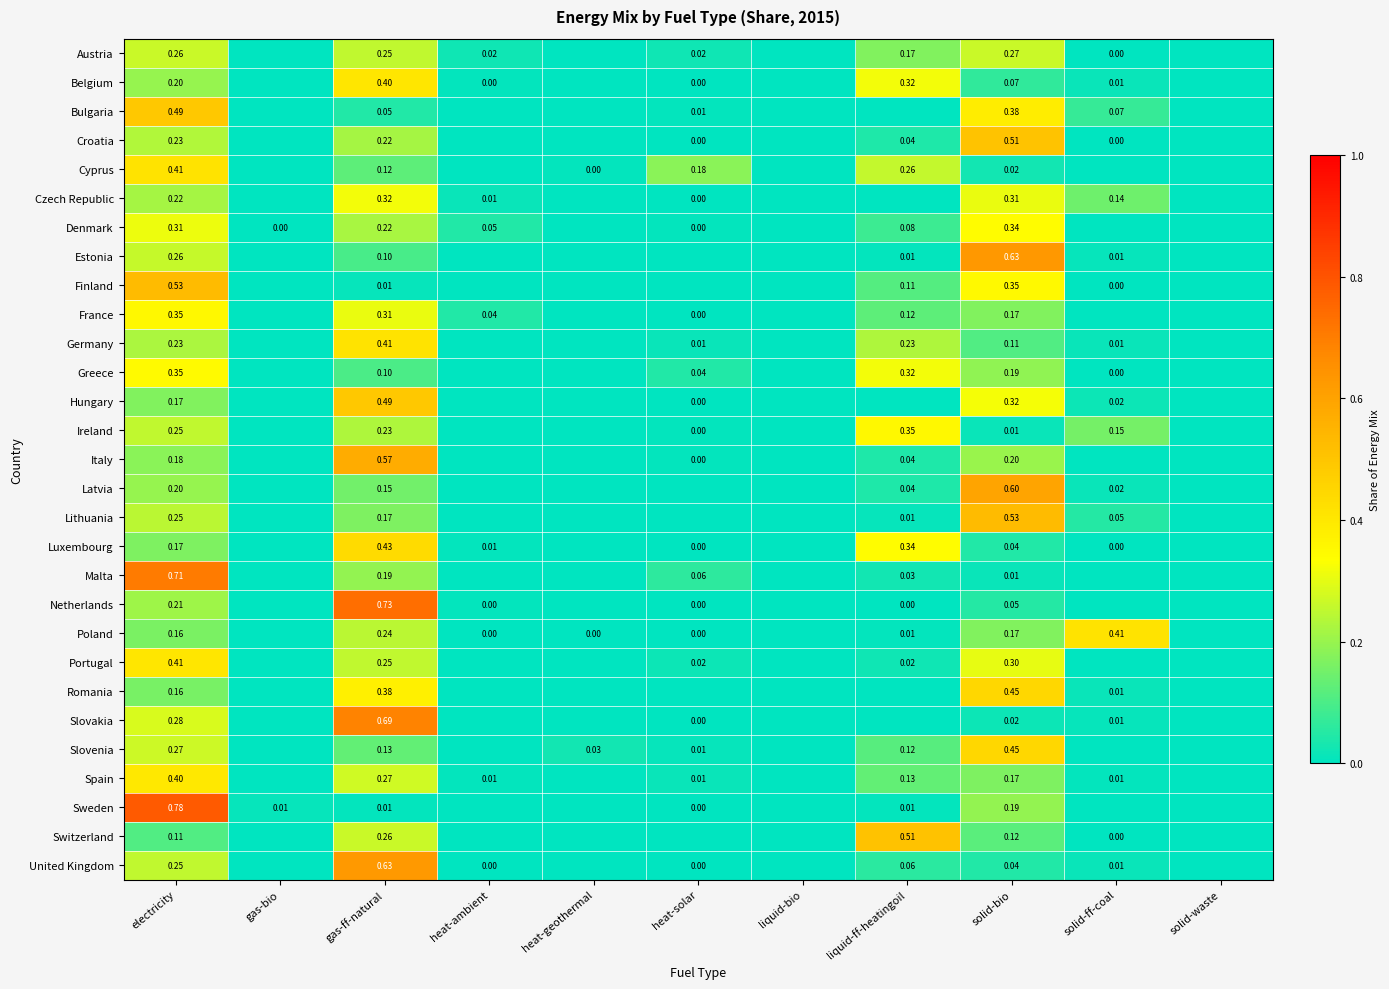

Is the value of Cyprus at gas-ff-natural greater than the value of Poland at heat-ambient?

Yes